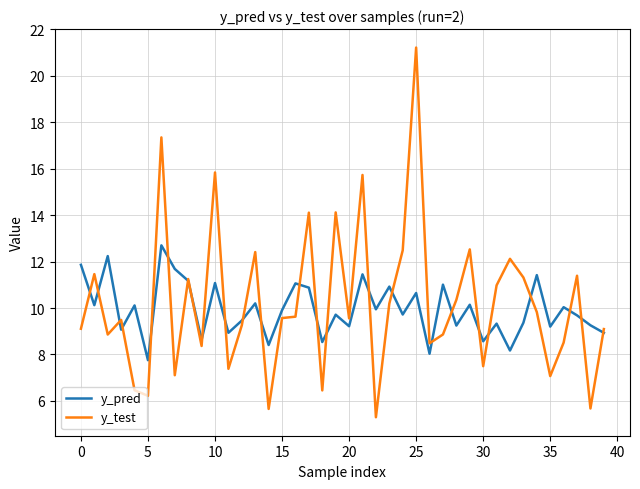

Which series has the widest spread of values?

y_test